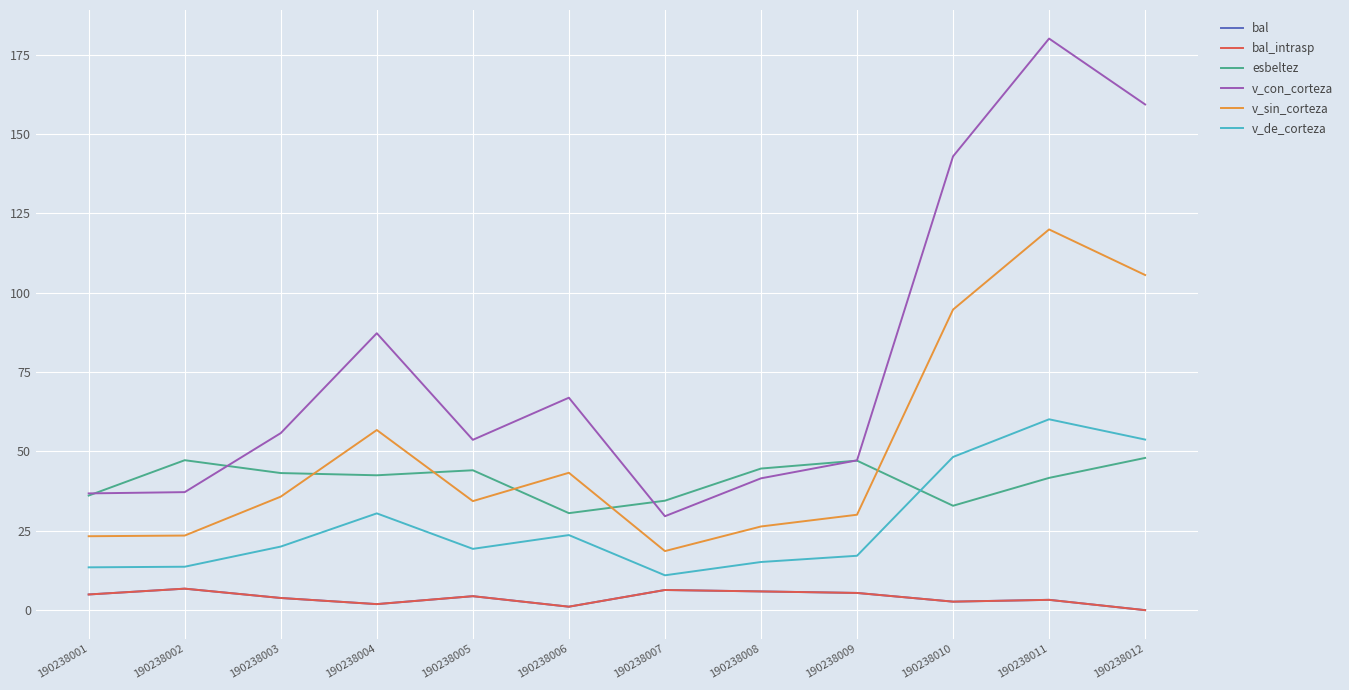

True or false: esbeltez and bal intersect in this chart.

False